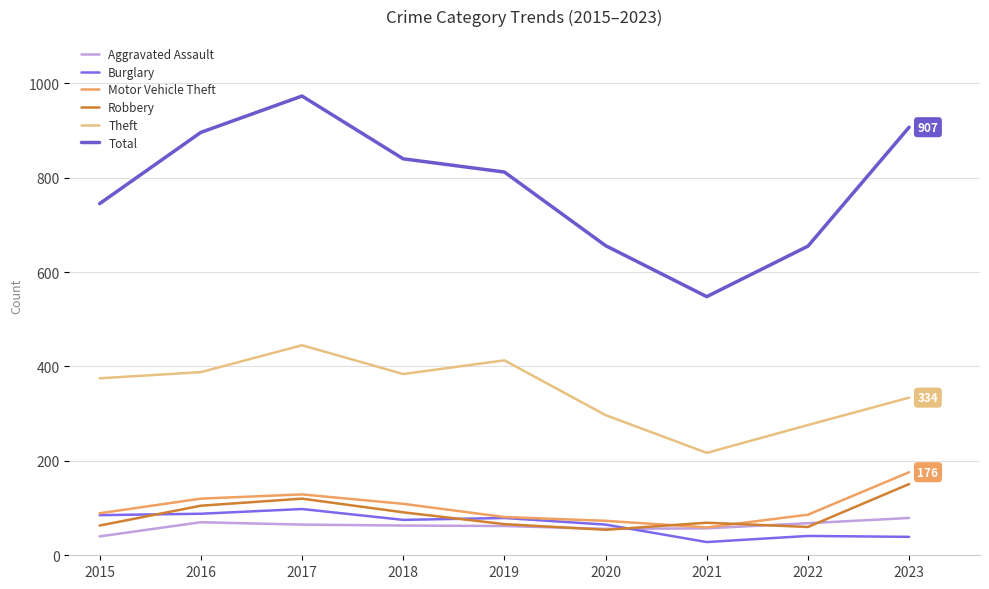

How many interior local peaks does the Total series have?

1